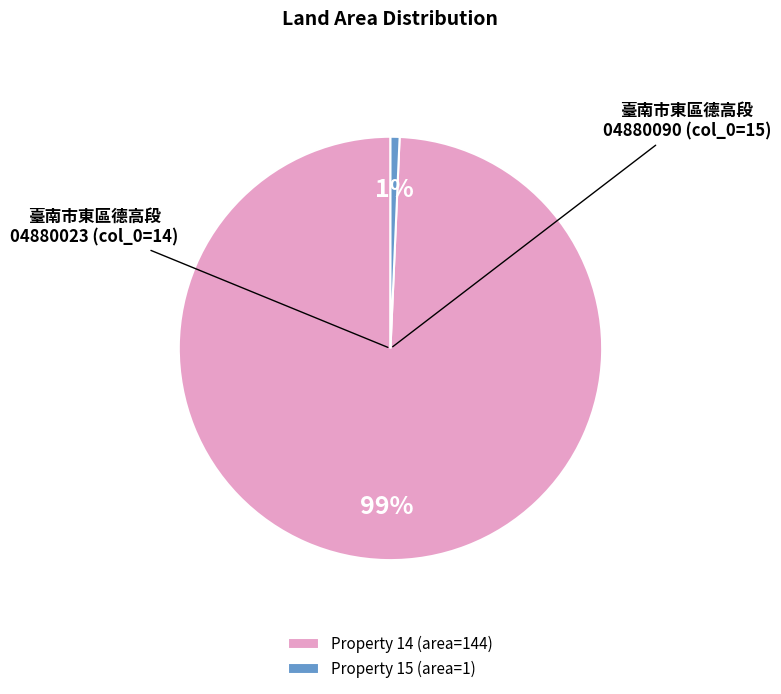

Do Property 15 (area=1) and Property 14 (area=144) together represent more than half of the pie?

Yes